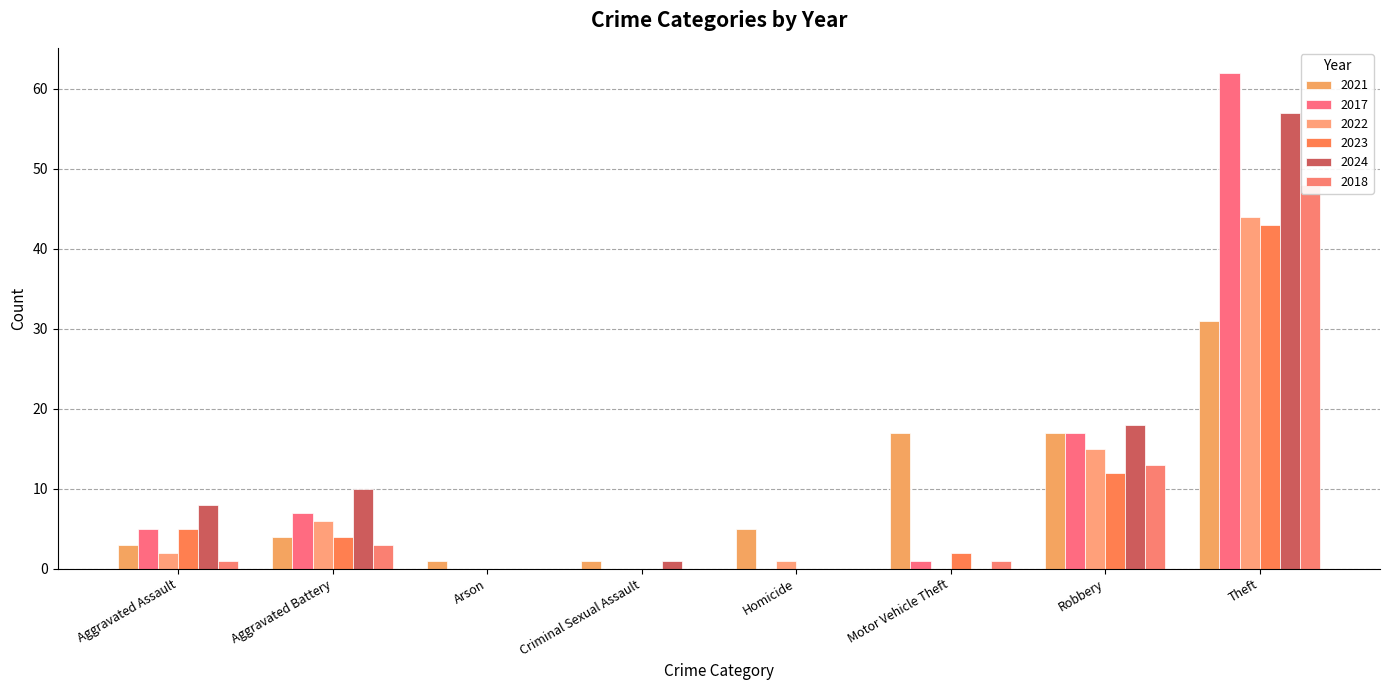

What is the spread (max minus min) of values at Motor Vehicle Theft?

17